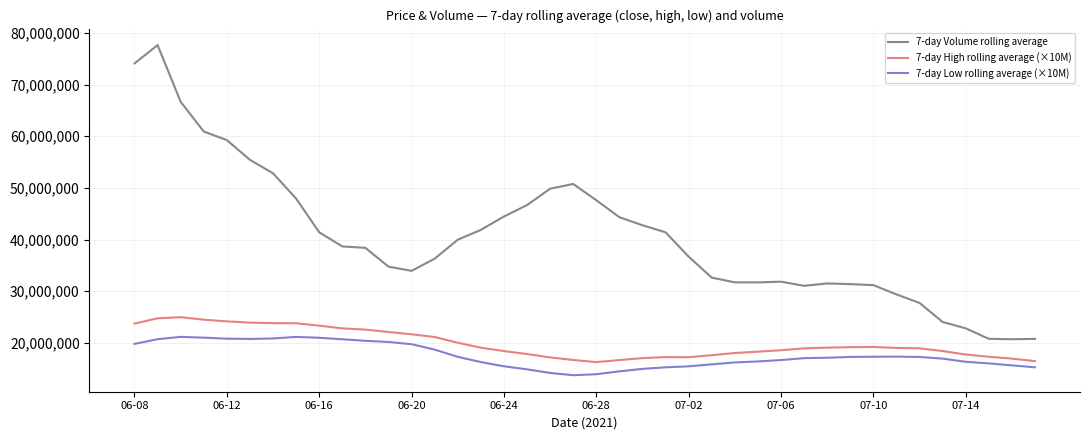

True or false: 7-day Low rolling average (×10M) and 7-day High rolling average (×10M) intersect in this chart.

False